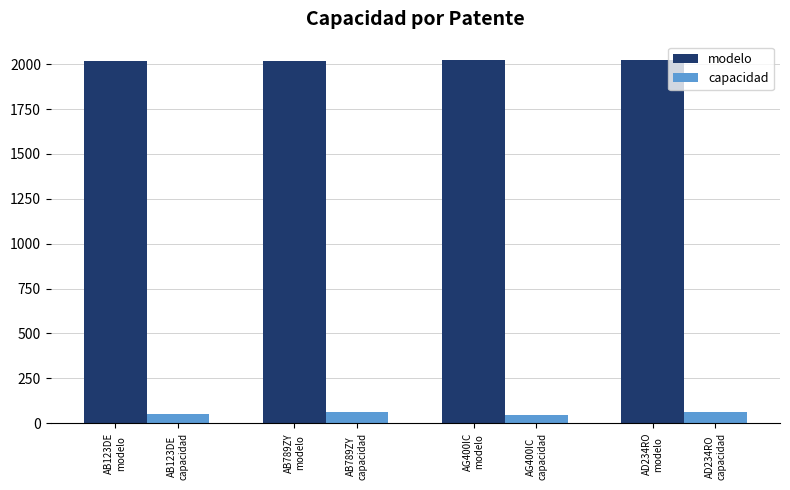

What is the difference between the maximum and minimum values in the modelo series?

7